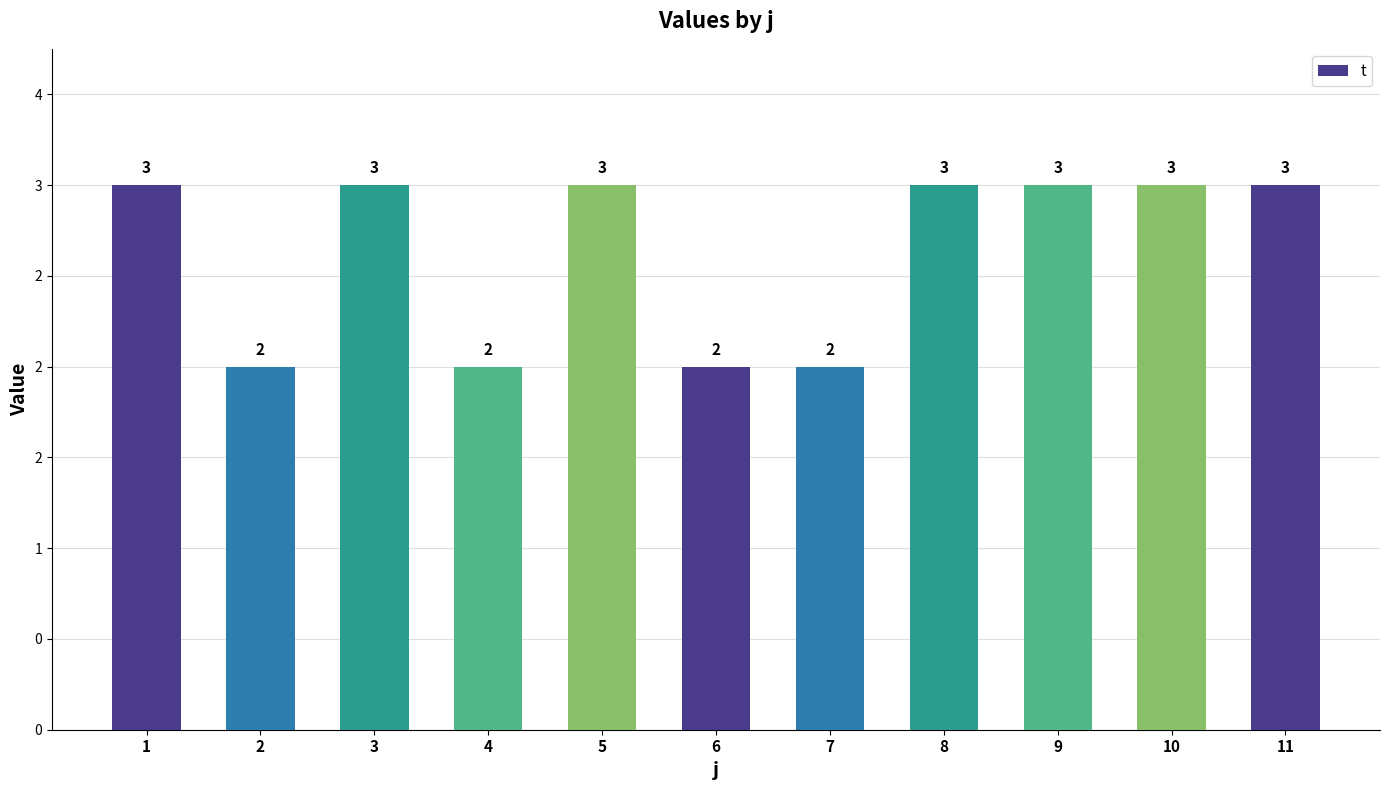

Which has a higher value, 3 or 1?

3